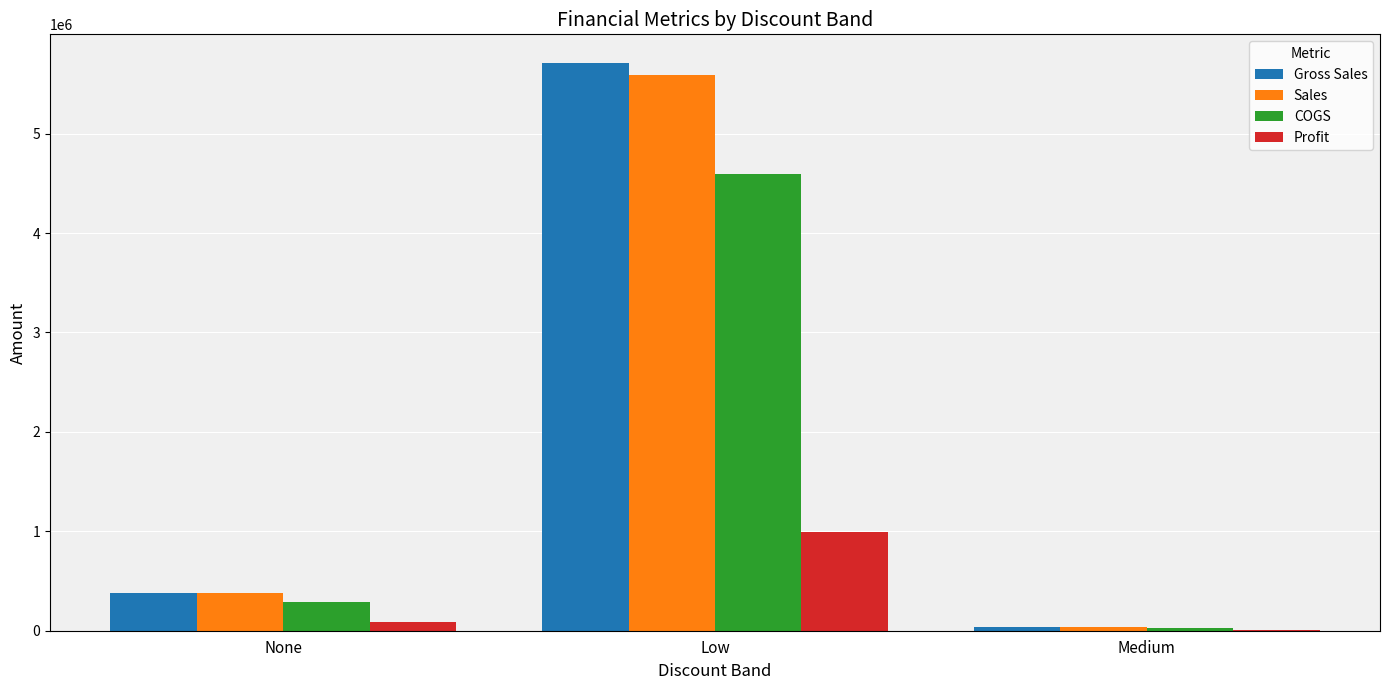

At which label is Sales closest to 2812233?

None